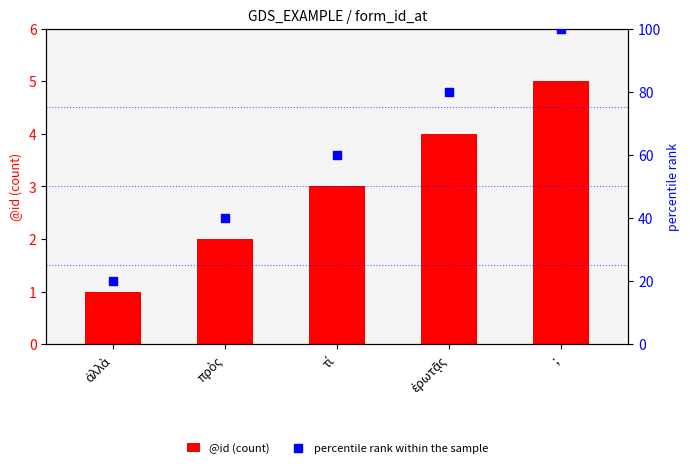

What are all the series names shown in the legend?

@id (count), percentile rank within the sample